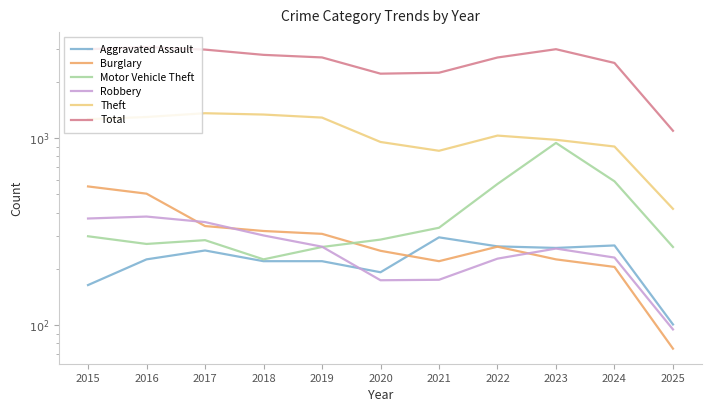

At how many categories does at least one series exceed 1175?

10